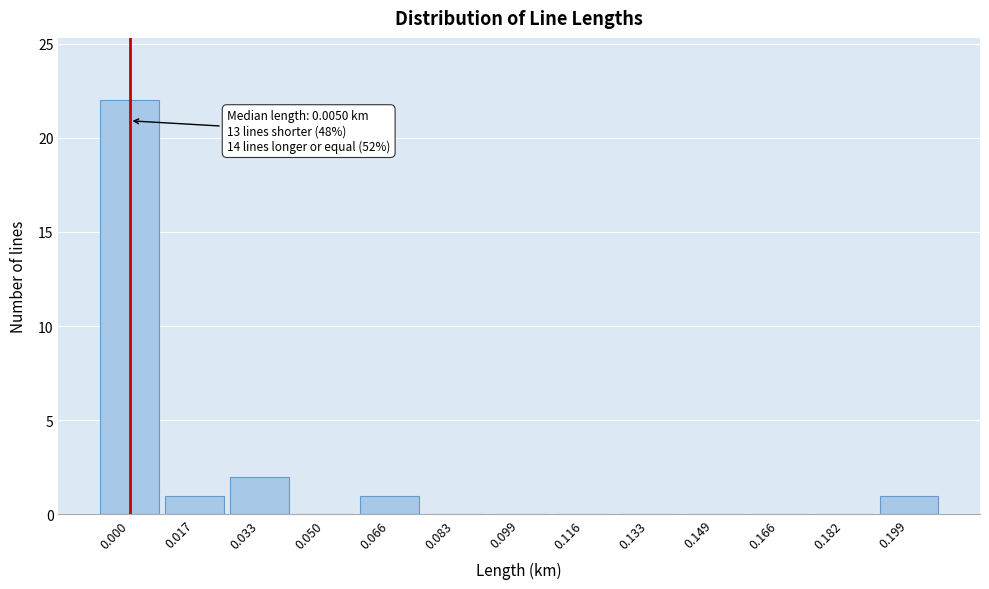

Reading right to left, transcribe all the data shown in this chart.

0.199=1	0.182=0	0.166=0	0.149=0	0.133=0	0.116=0	0.099=0	0.083=0	0.066=1	0.050=0	0.033=2	0.017=1	0.000=22